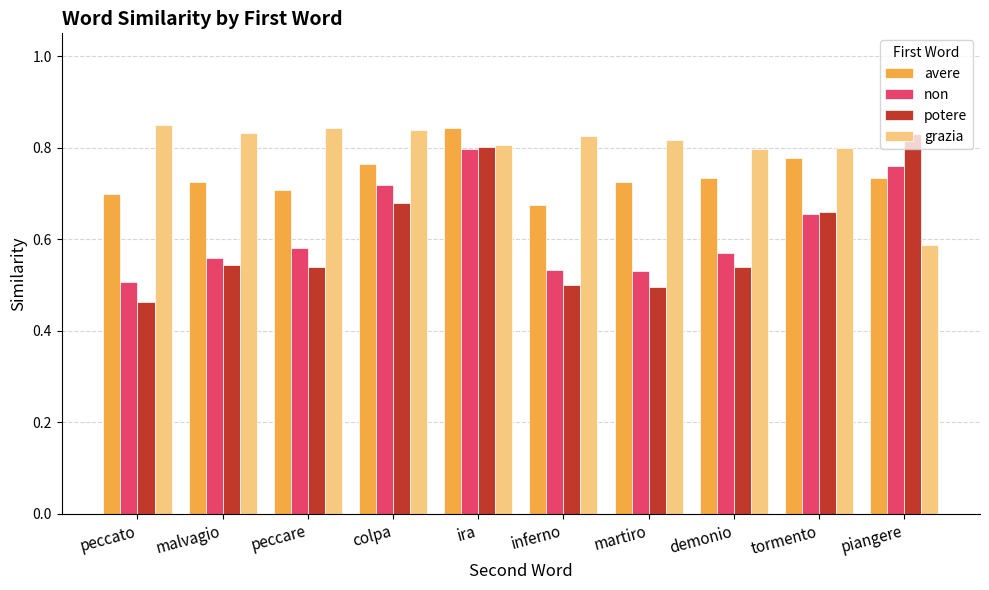

Which series changed the most between ira and inferno?

potere